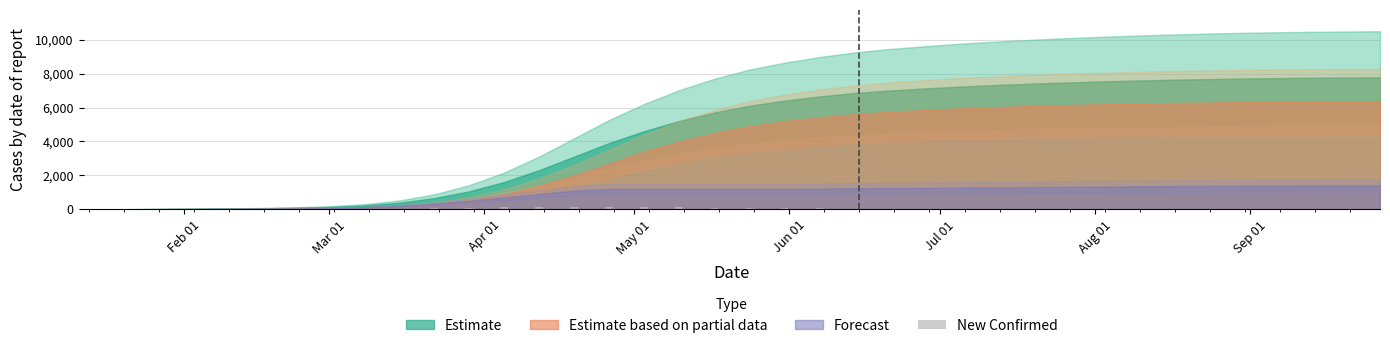

What is the sum of all values?

1613